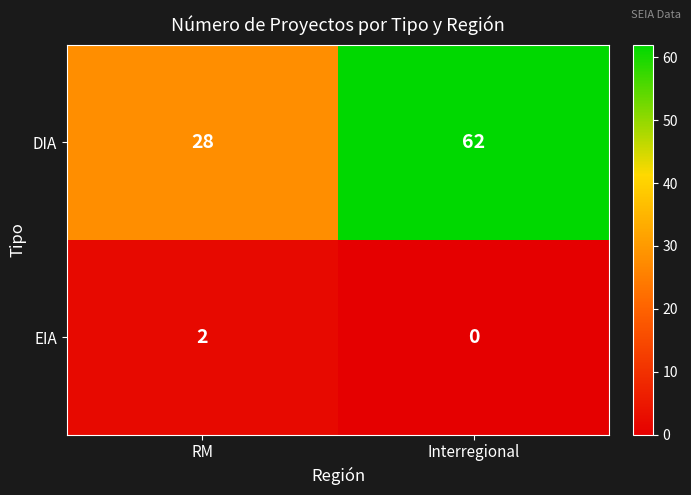

Reading right to left, list all the values displayed in this chart.

DIA: 62	28
EIA: 0	2